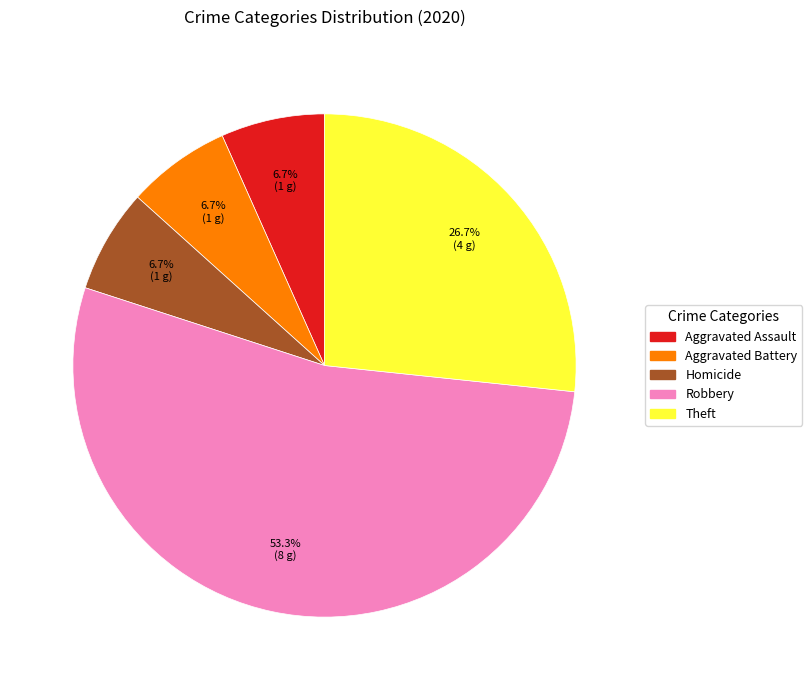

Is there a majority slice in this chart?

Yes